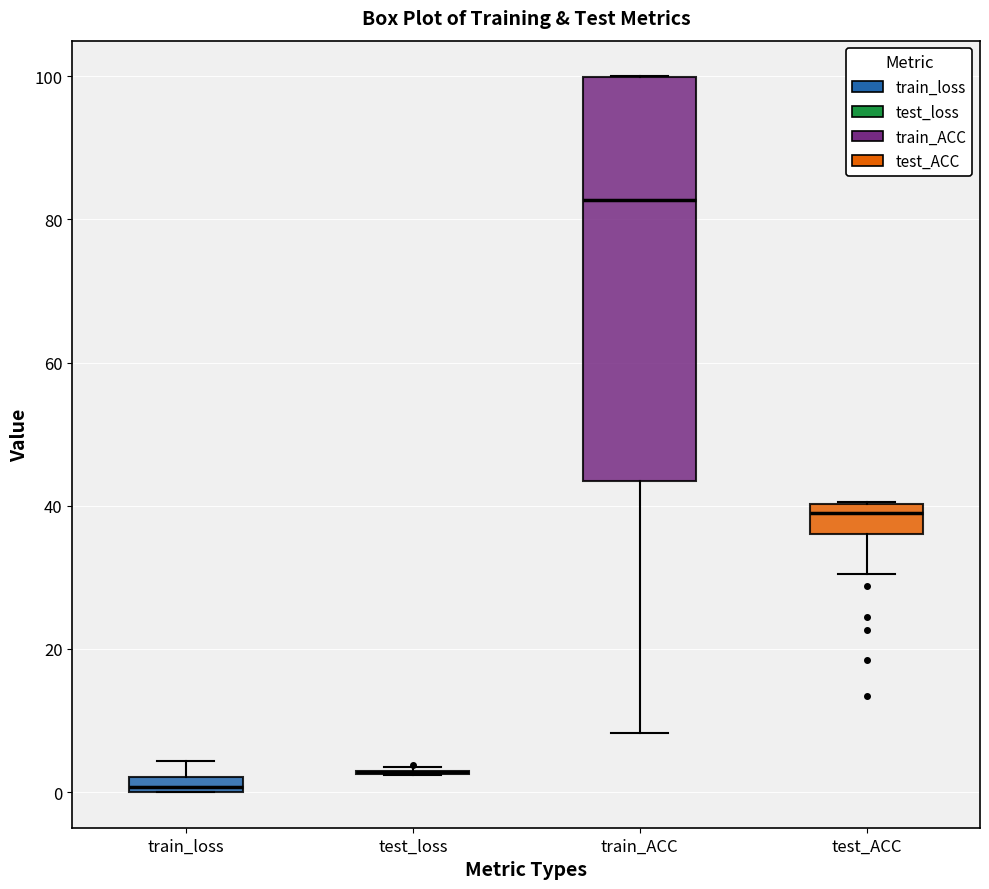

Which box is the tallest, from its lower edge to its upper edge?

train_ACC